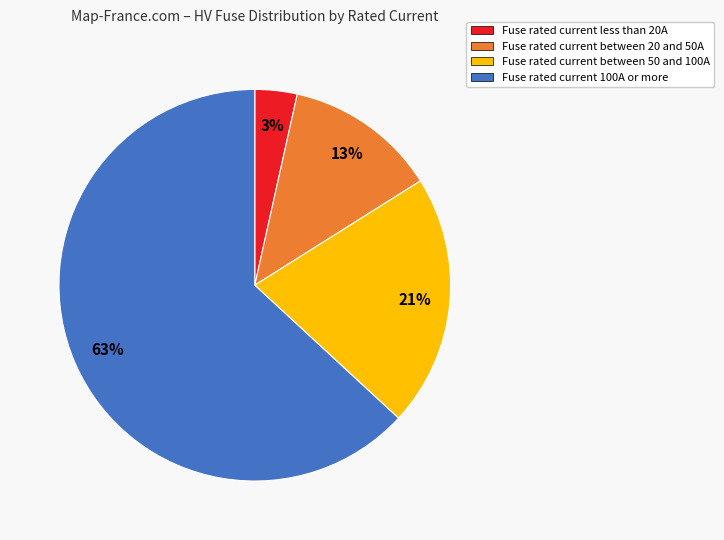

Is there a majority slice in this chart?

Yes